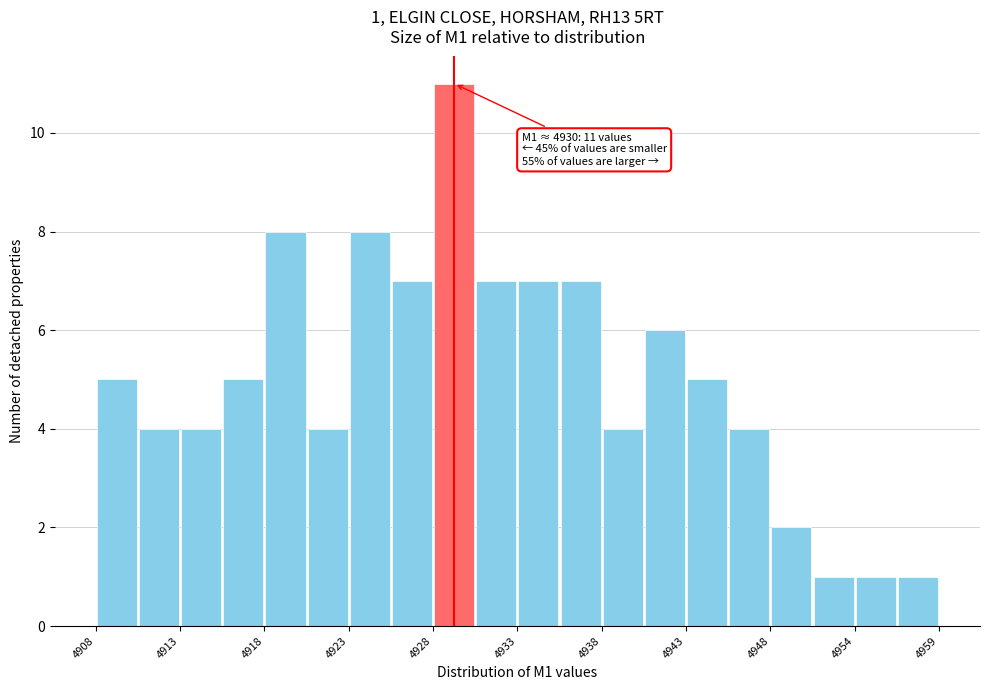

Around what value on the x-axis is the tallest bar? Give the approximate position of its centre, as read against the axis.

4930